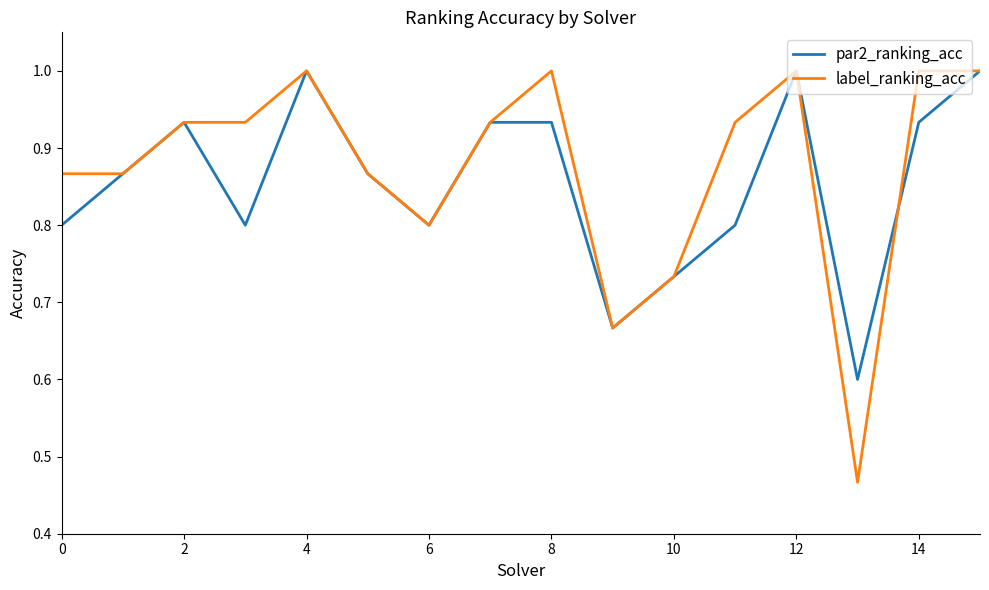

Which series has the largest range (max minus min)?

label_ranking_acc